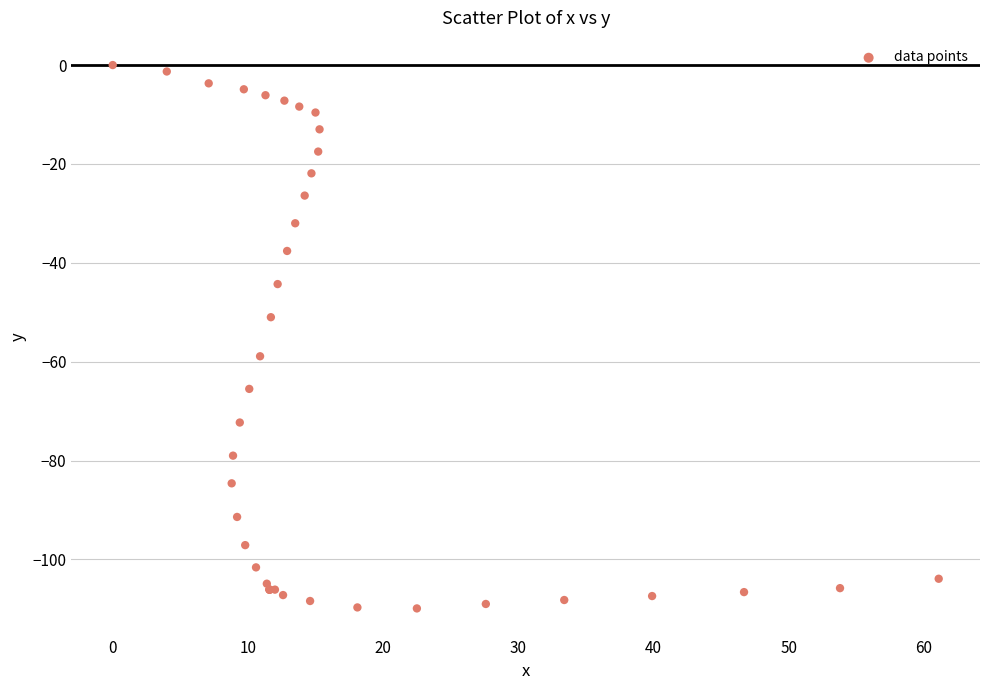

What Y value in the scatter plot is closest to -54?

-51.0